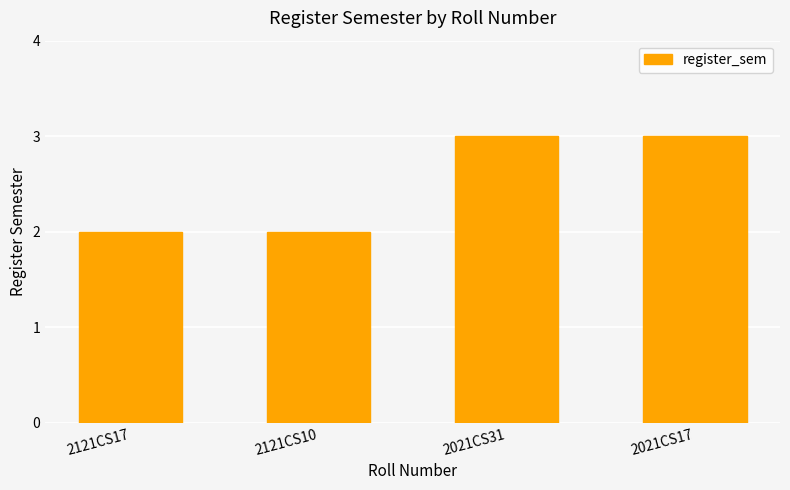

What is the label of the 4th bar from the right?

2121CS17